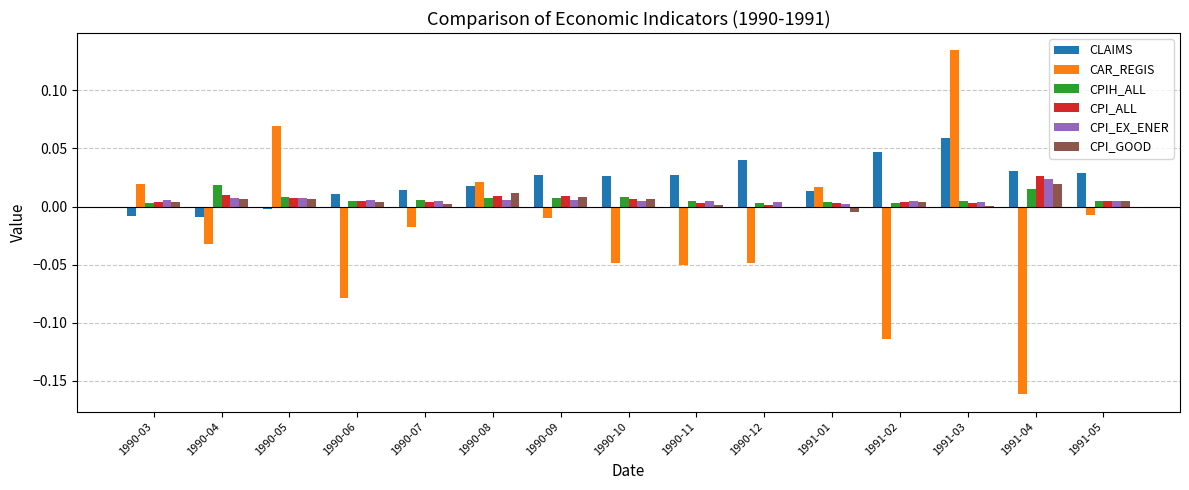

At which category is the sum across all series the highest?

1991-03